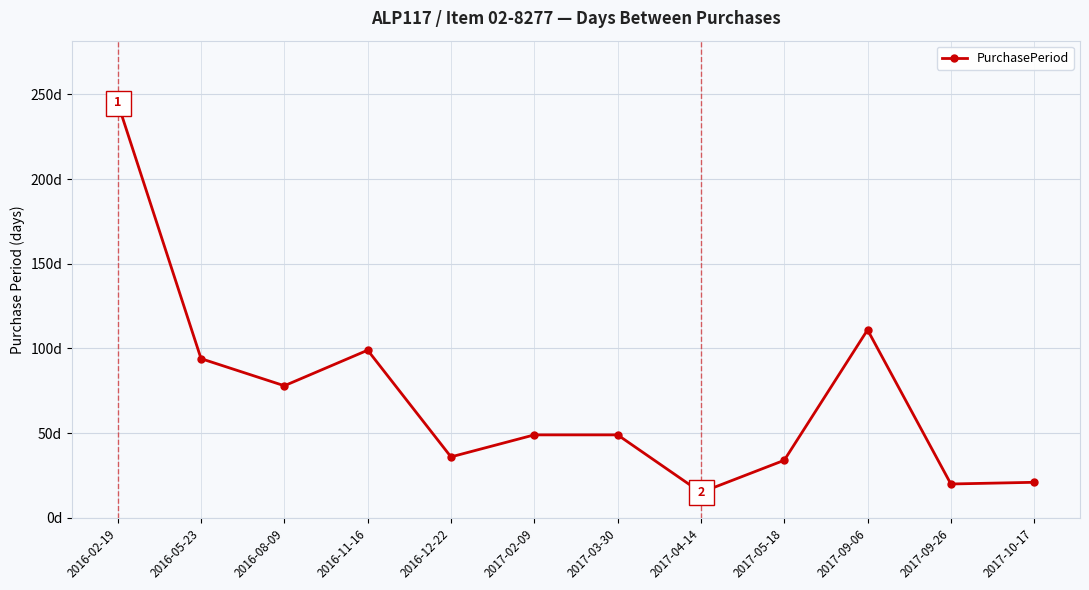

Is this an area chart (filled region under the line)?

No